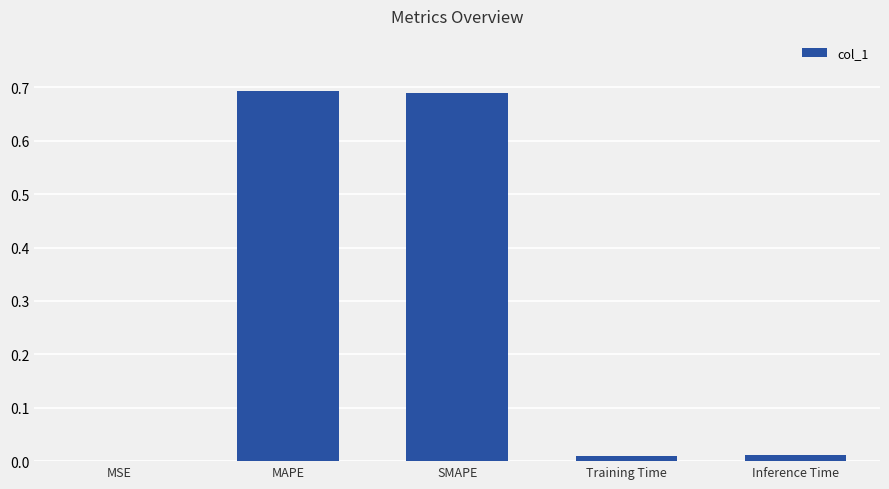

Where is the data nearest to the value 0?

MSE